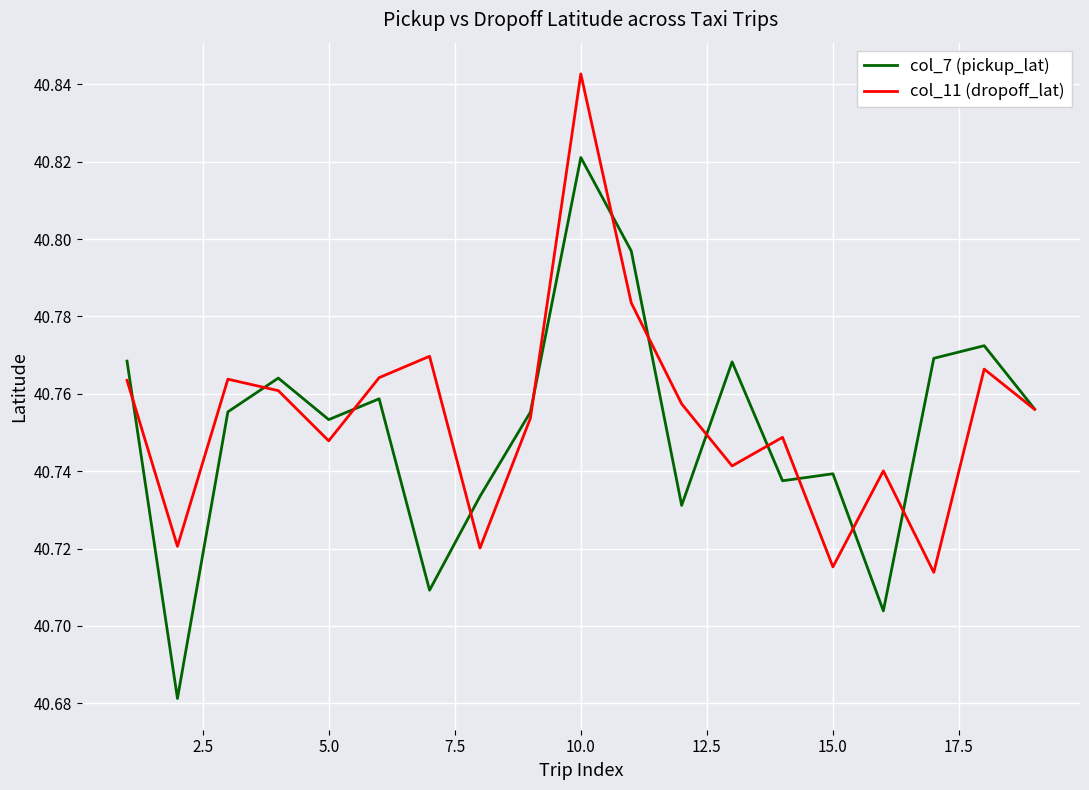

Which series has the widest spread of values?

col_7 (pickup_lat)